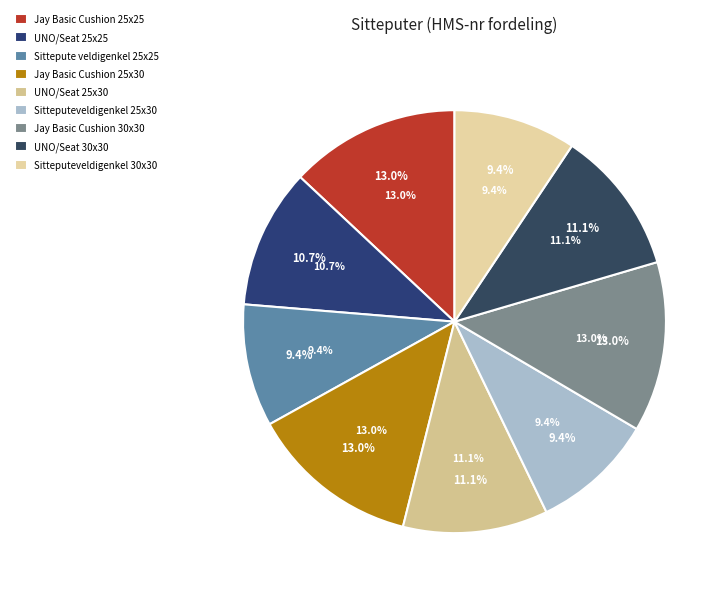

Does Jay Basic Cushion 30x30 represent more than half of the total?

No